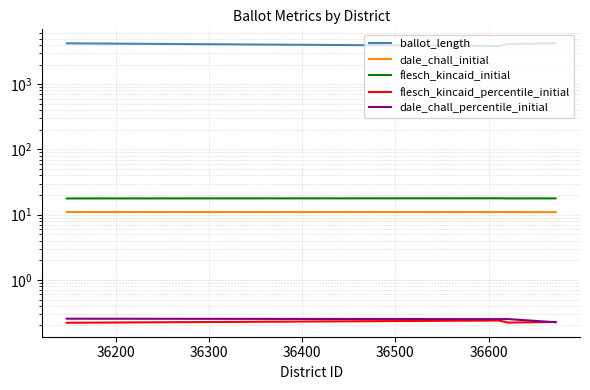

Where is the first local maximum for dale_chall_percentile_initial?

36300